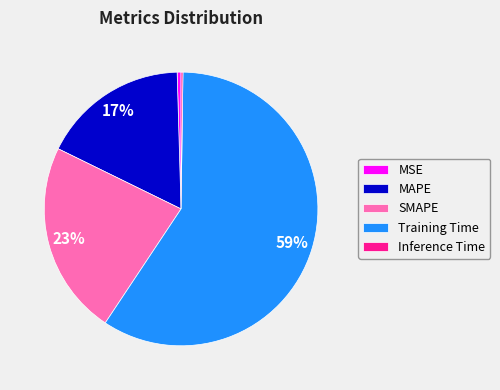

Between MSE and Training Time, which is larger?

Training Time